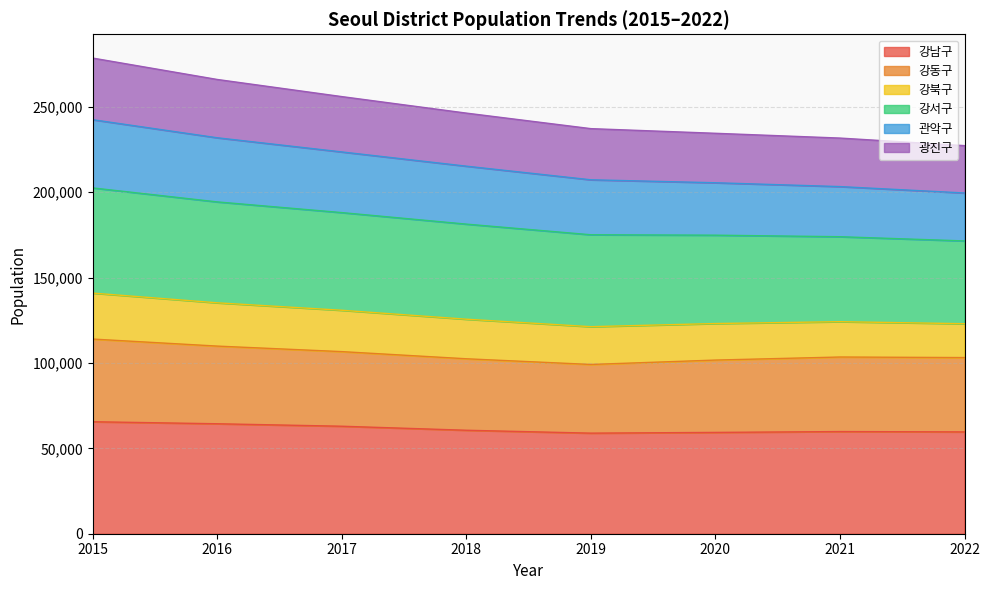

What is the total value across all series at 2017?

256054